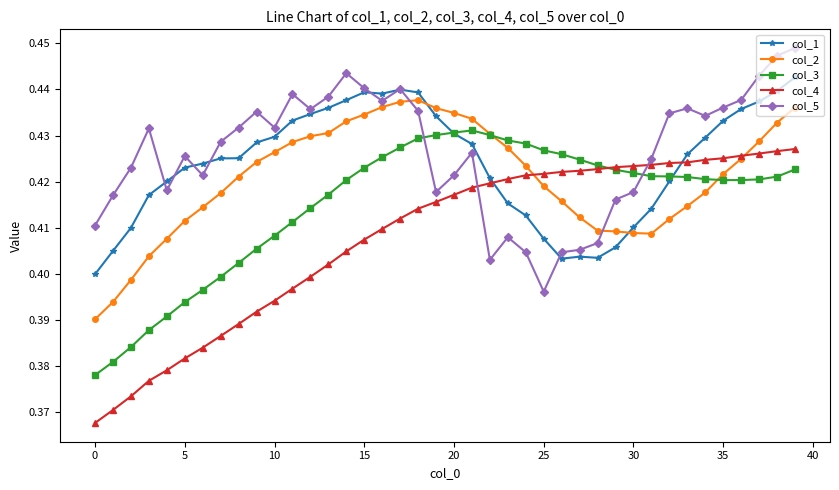

How many col_2 values are between 0 and 1?

40